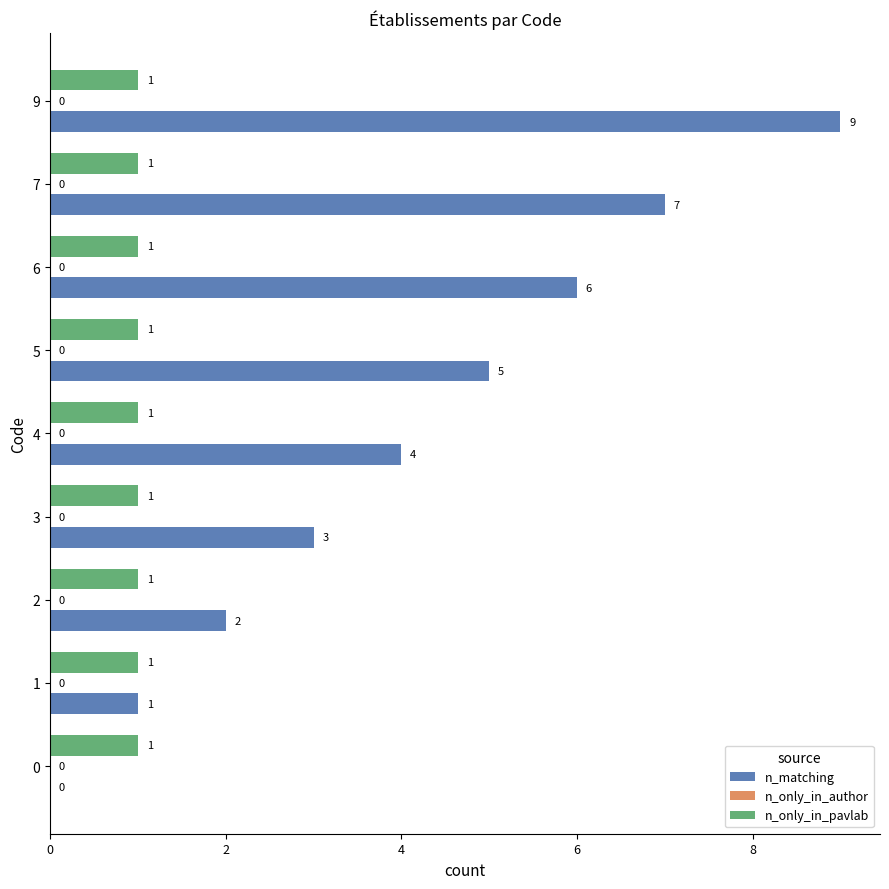

How many n_matching values are between 2 and 6?

5